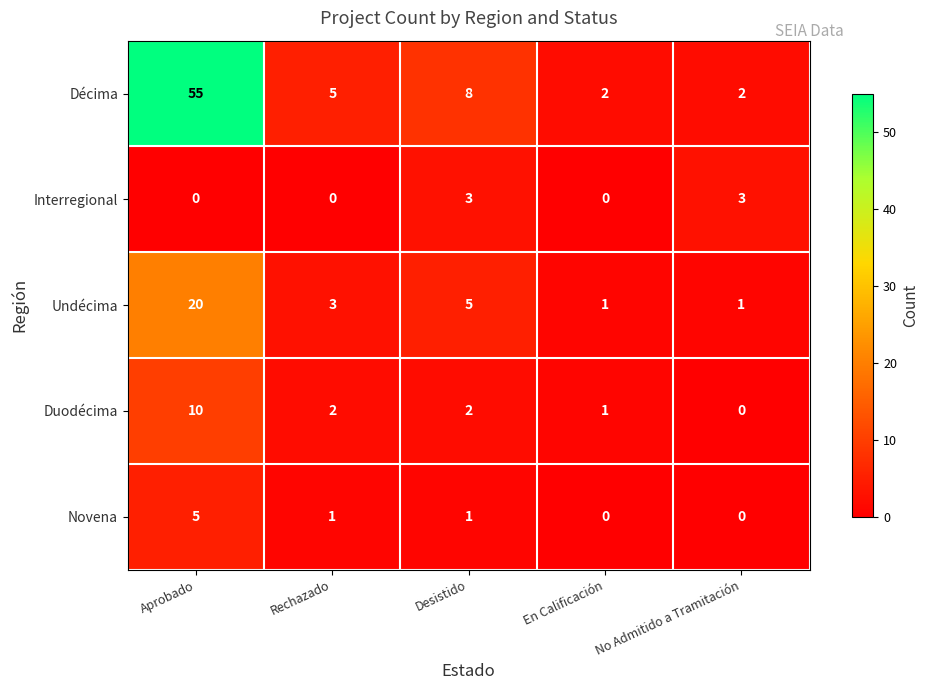

Where does the Décima series first go above 5?

Aprobado